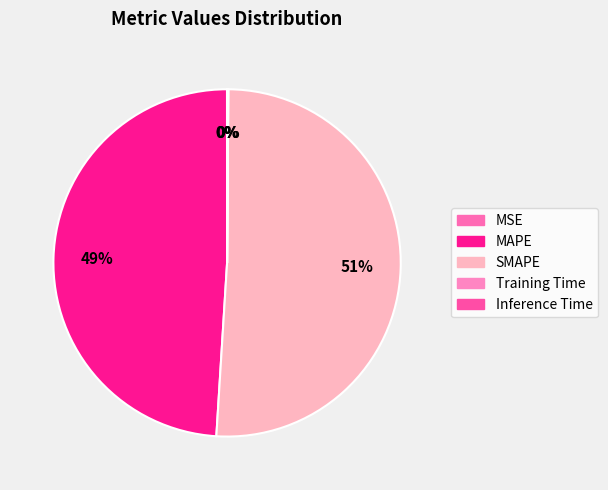

Which slice is the smallest?

MSE